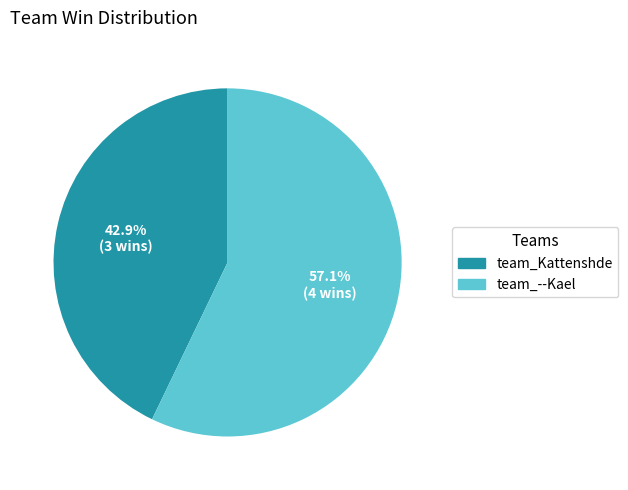

Which slice is the largest?

team_--Kael